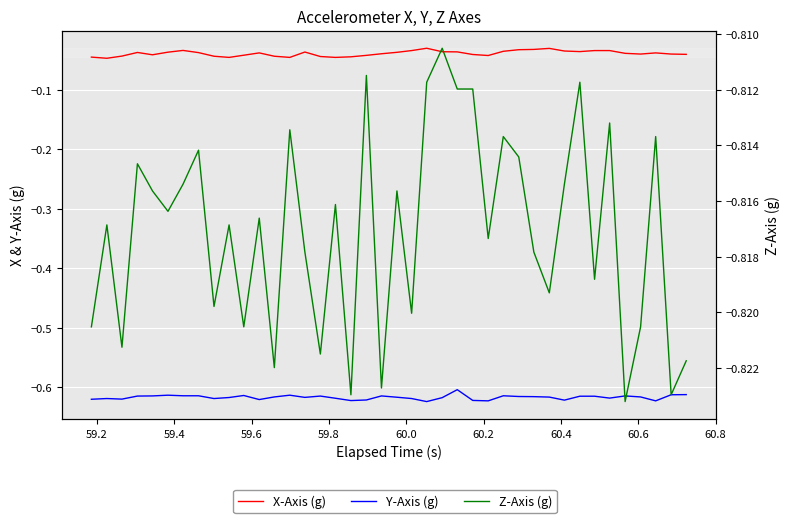

Reading left to right, list all the values displayed in this chart.

X-Axis (g): -0.0	-0.0	-0.0	-0.0	-0.0	-0.0	-0.0	-0.0	-0.0	-0.0	-0.0	-0.0	-0.0	-0.0	-0.0	-0.0	-0.0	-0.0	-0.0	-0.0	-0.0	-0.0	-0.0	-0.0	-0.0	-0.0	-0.0	-0.0	-0.0	-0.0	-0.0	-0.0	-0.0	-0.0	-0.0	-0.0	-0.0	-0.0	-0.0	-0.0
Y-Axis (g): -0.6	-0.6	-0.6	-0.6	-0.6	-0.6	-0.6	-0.6	-0.6	-0.6	-0.6	-0.6	-0.6	-0.6	-0.6	-0.6	-0.6	-0.6	-0.6	-0.6	-0.6	-0.6	-0.6	-0.6	-0.6	-0.6	-0.6	-0.6	-0.6	-0.6	-0.6	-0.6	-0.6	-0.6	-0.6	-0.6	-0.6	-0.6	-0.6	-0.6
Z-Axis (g): -0.8	-0.8	-0.8	-0.8	-0.8	-0.8	-0.8	-0.8	-0.8	-0.8	-0.8	-0.8	-0.8	-0.8	-0.8	-0.8	-0.8	-0.8	-0.8	-0.8	-0.8	-0.8	-0.8	-0.8	-0.8	-0.8	-0.8	-0.8	-0.8	-0.8	-0.8	-0.8	-0.8	-0.8	-0.8	-0.8	-0.8	-0.8	-0.8	-0.8